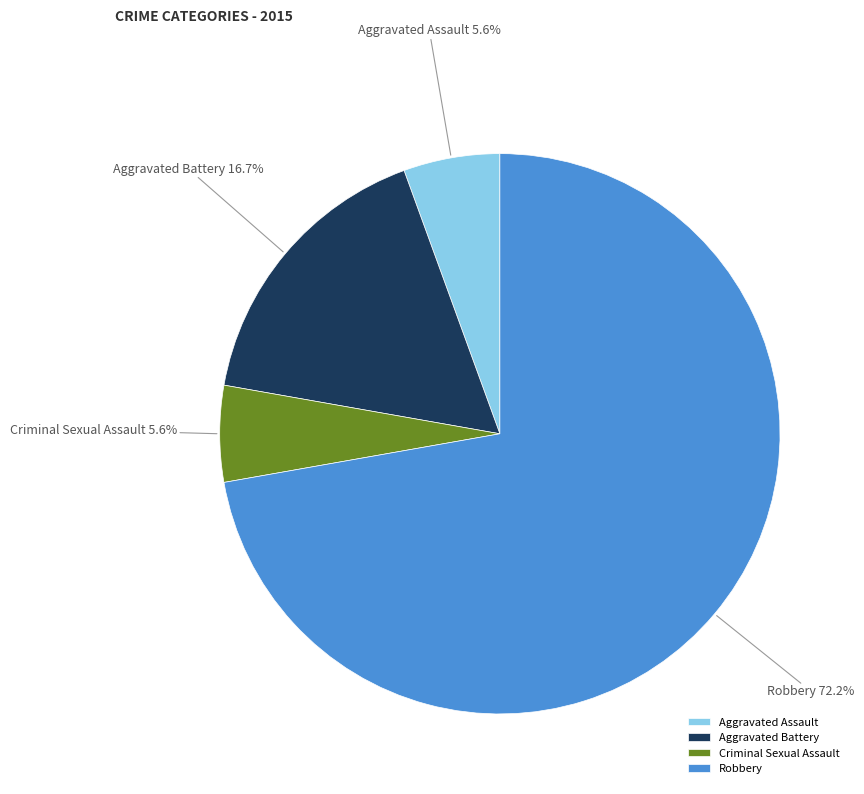

Is it true that Criminal Sexual Assault is 6% of the pie?

True